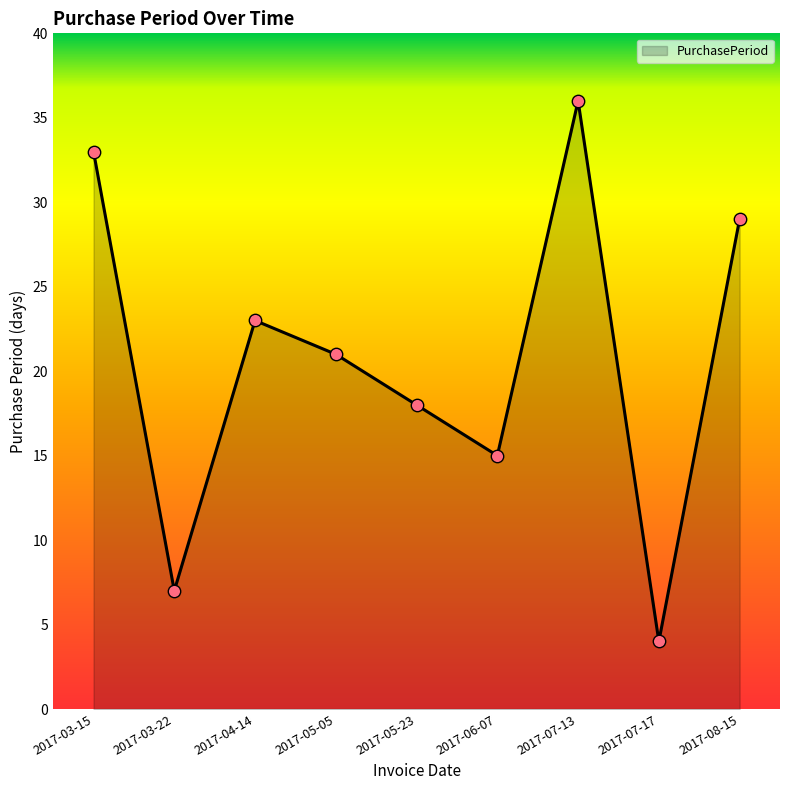

Between 2017-07-17 and 2017-05-05, which is larger?

2017-05-05